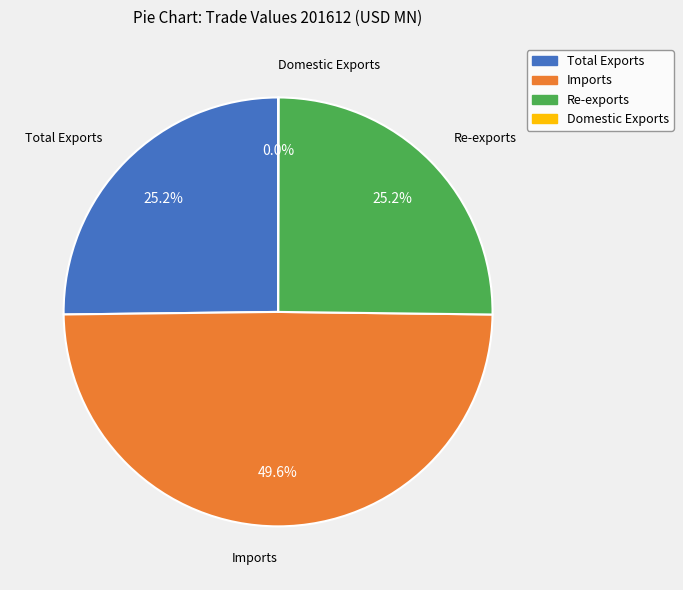

The Imports slice represents 39% of the pie. True or false?

False